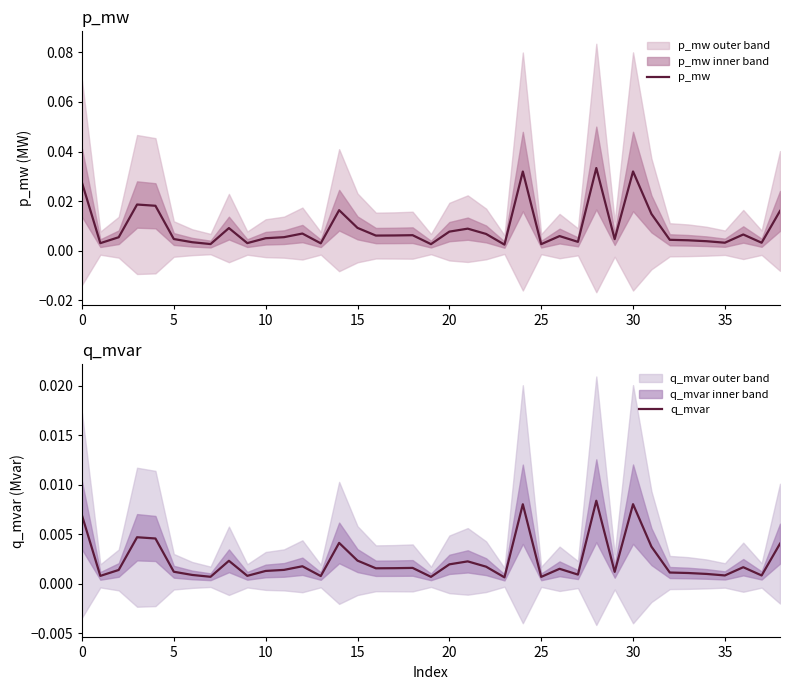

At which category is the sum across all series the highest?

28